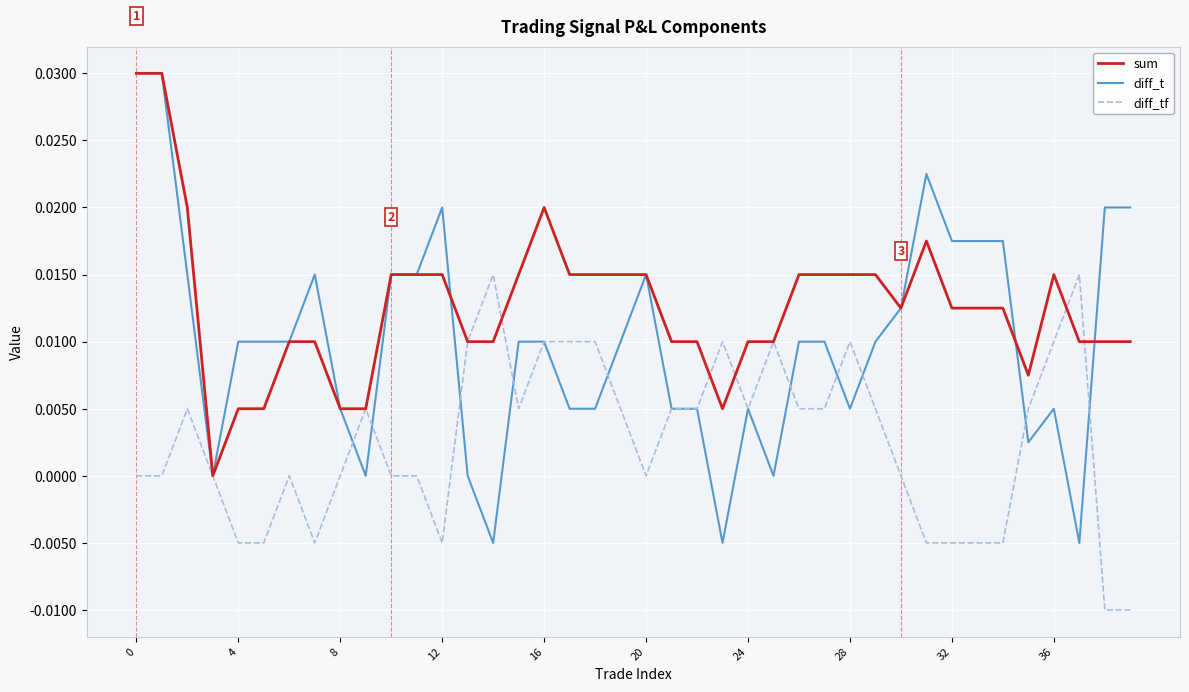

Which series has the largest range (max minus min)?

diff_t